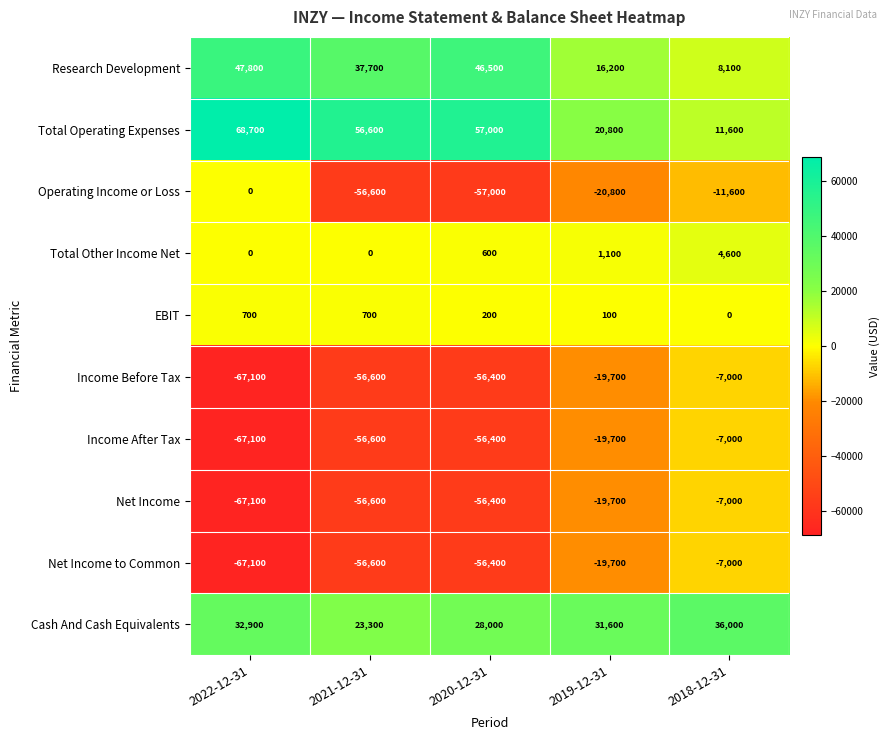

Which label corresponds to the largest value in the chart?

2022-12-31